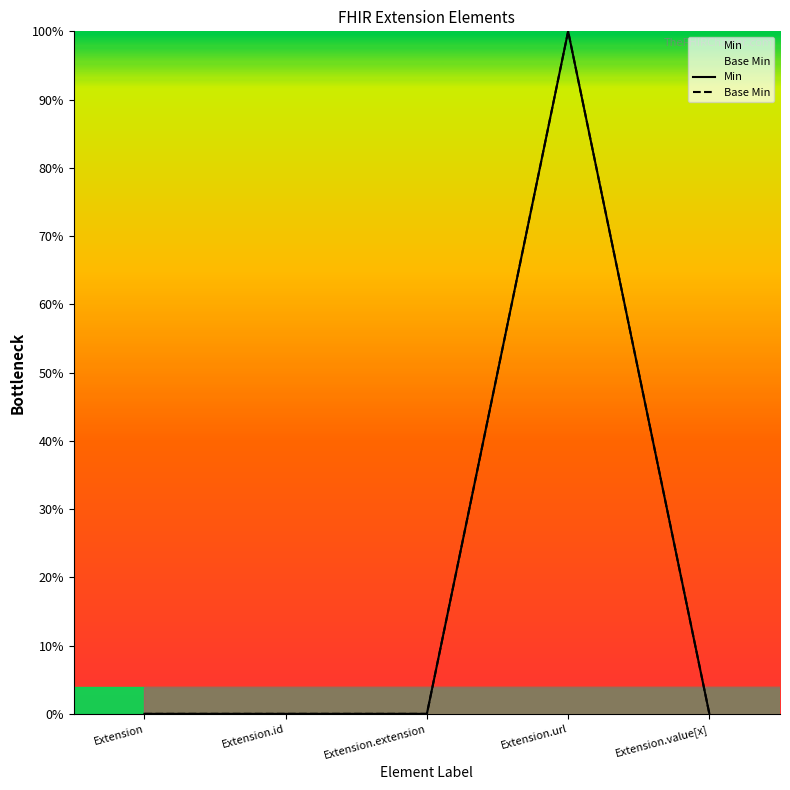

Where is the first local maximum for Base Min?

Extension.url